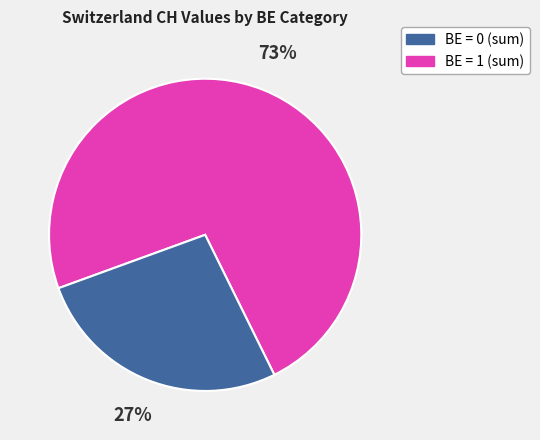

Combined, do BE = 0 (sum) and BE = 1 (sum) account for over 50%?

Yes